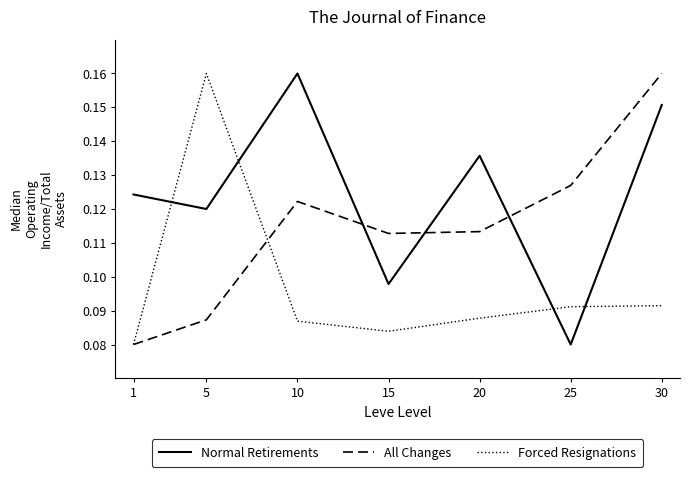

At 20, list the series in order from largest to smallest.

Normal Retirements, All Changes, Forced Resignations